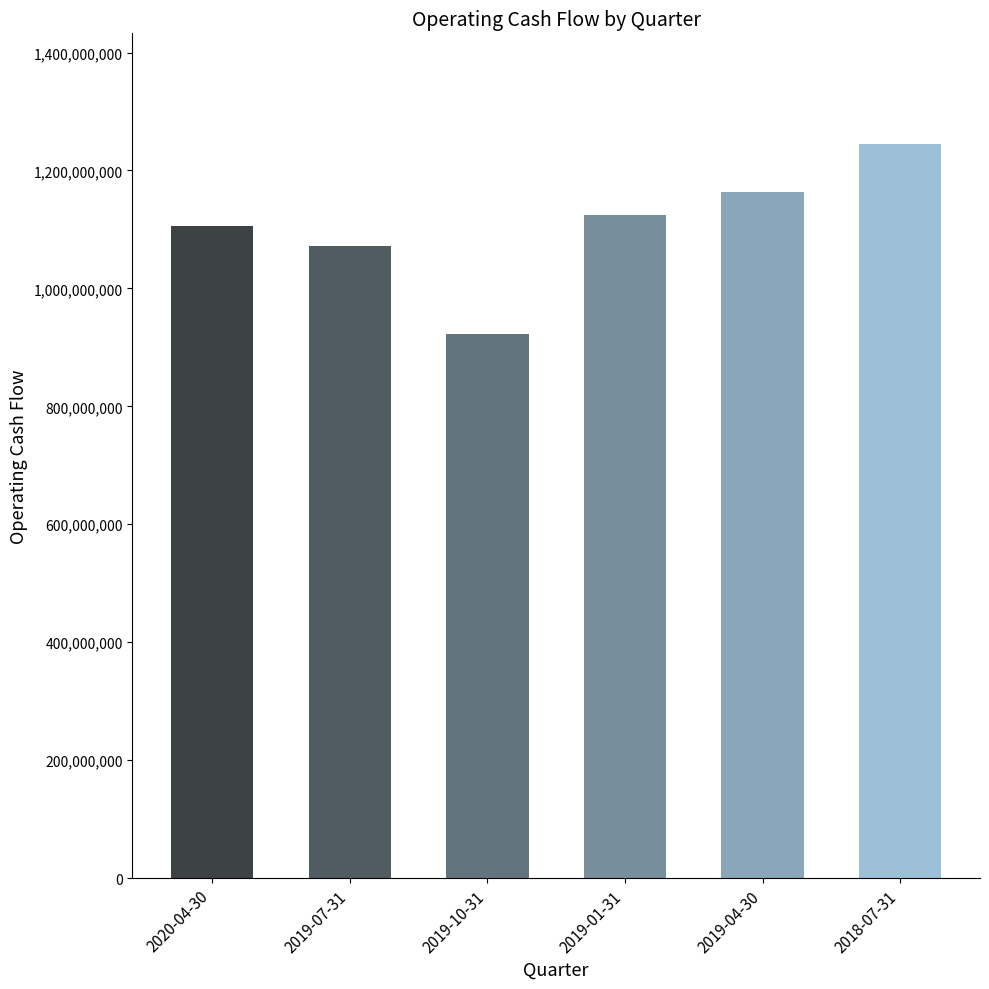

Rank the categories by value from highest to lowest.

2018-07-31, 2019-04-30, 2019-01-31, 2020-04-30, 2019-07-31, 2019-10-31